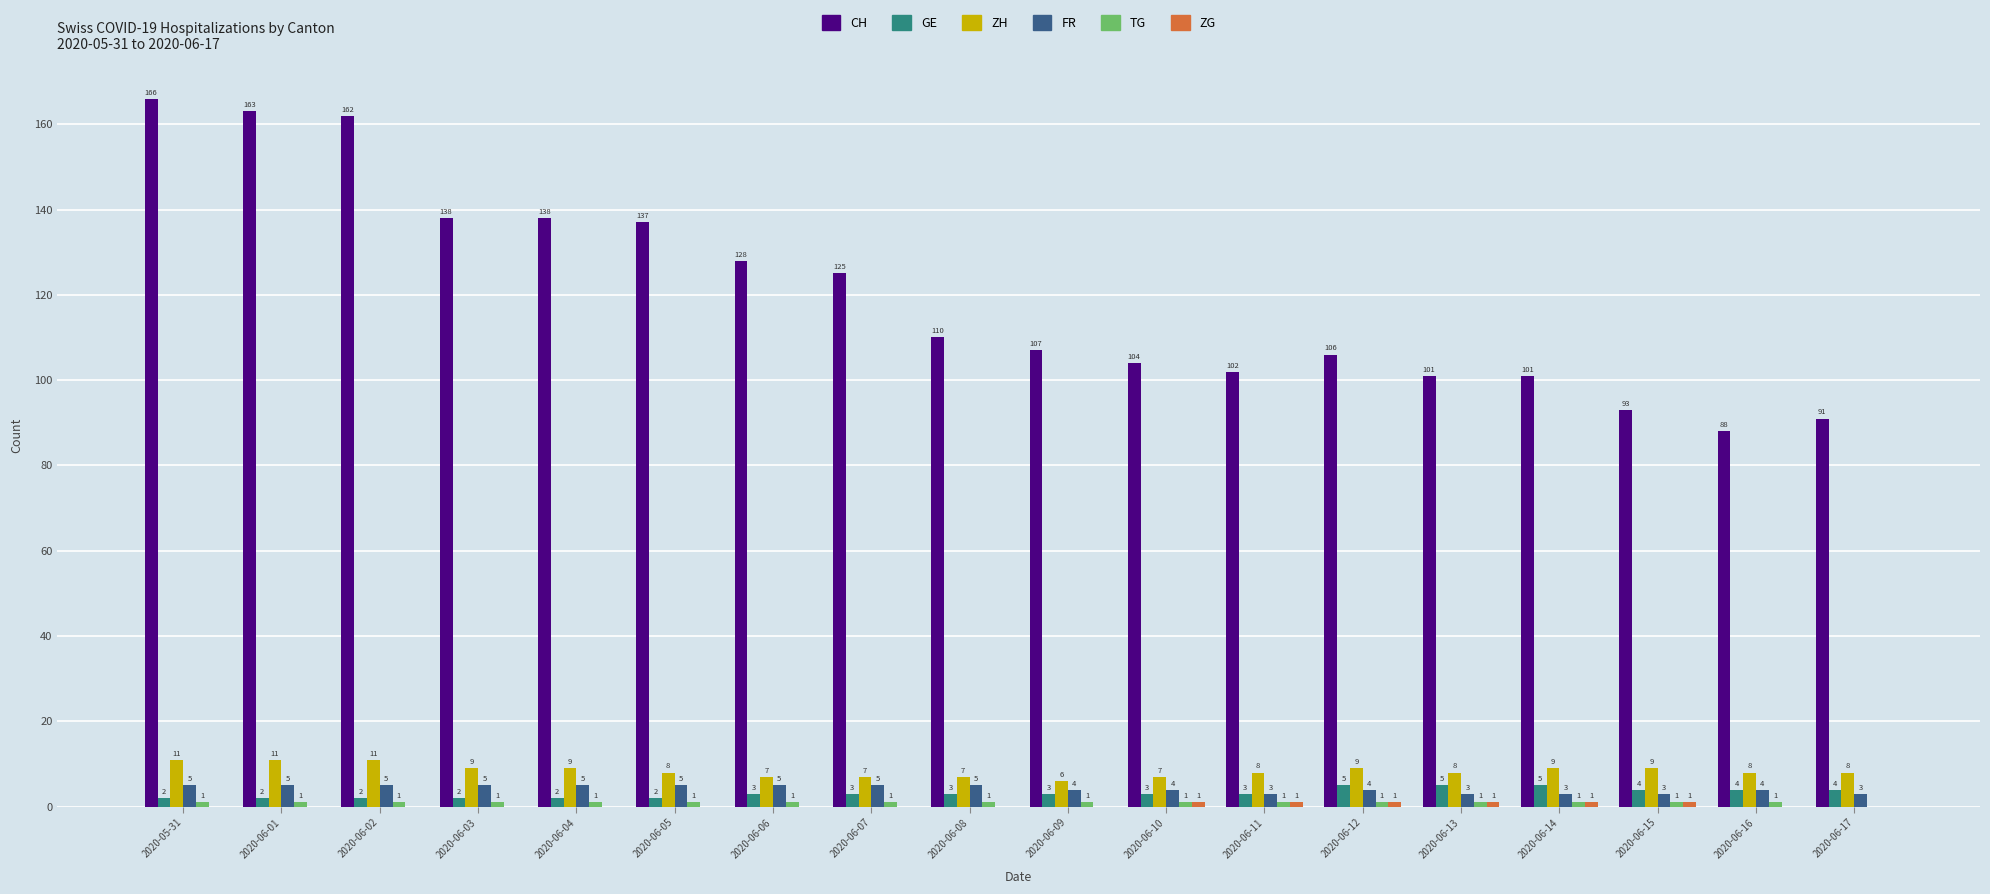

Read the ZH value at 2020-06-15.

9